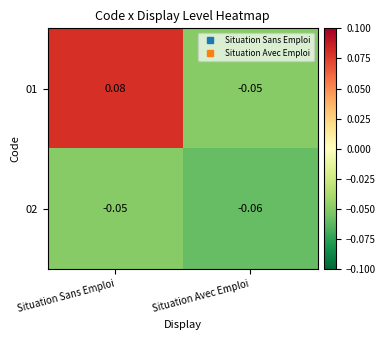

Which series has the largest total across all categories?

01